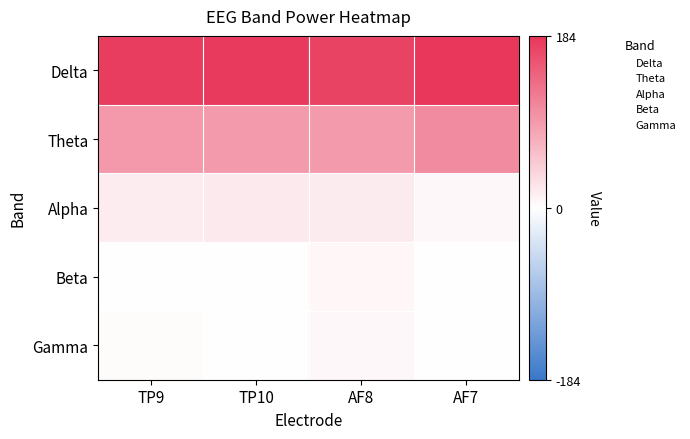

How many data points does each series have?

4